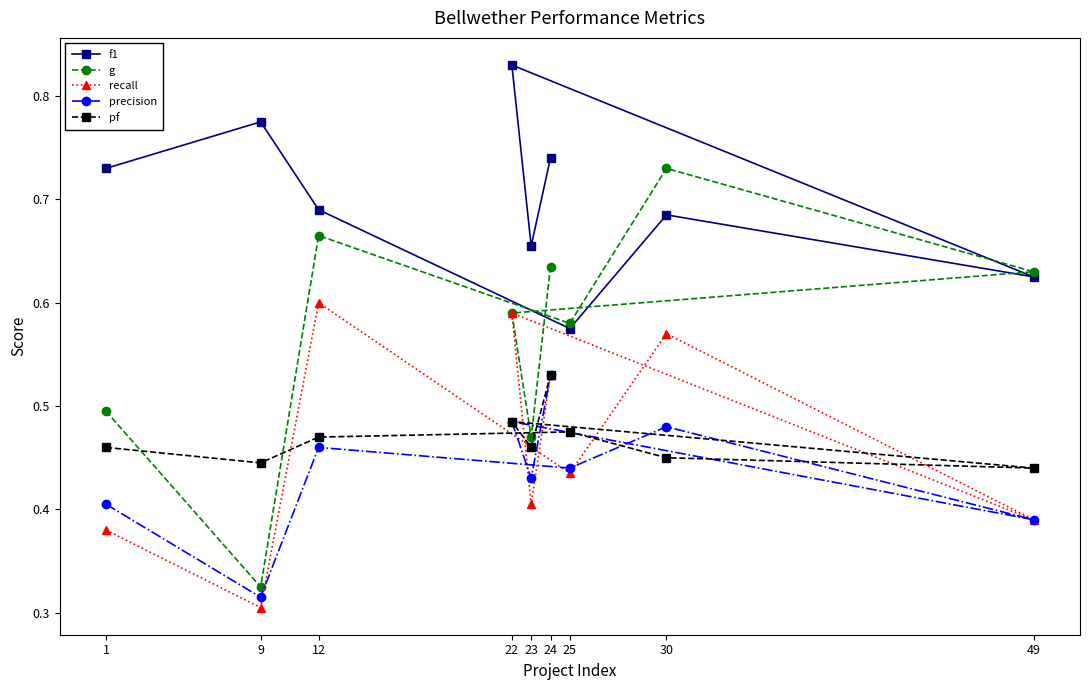

Is it true that precision equals 0.2 at 12?

False